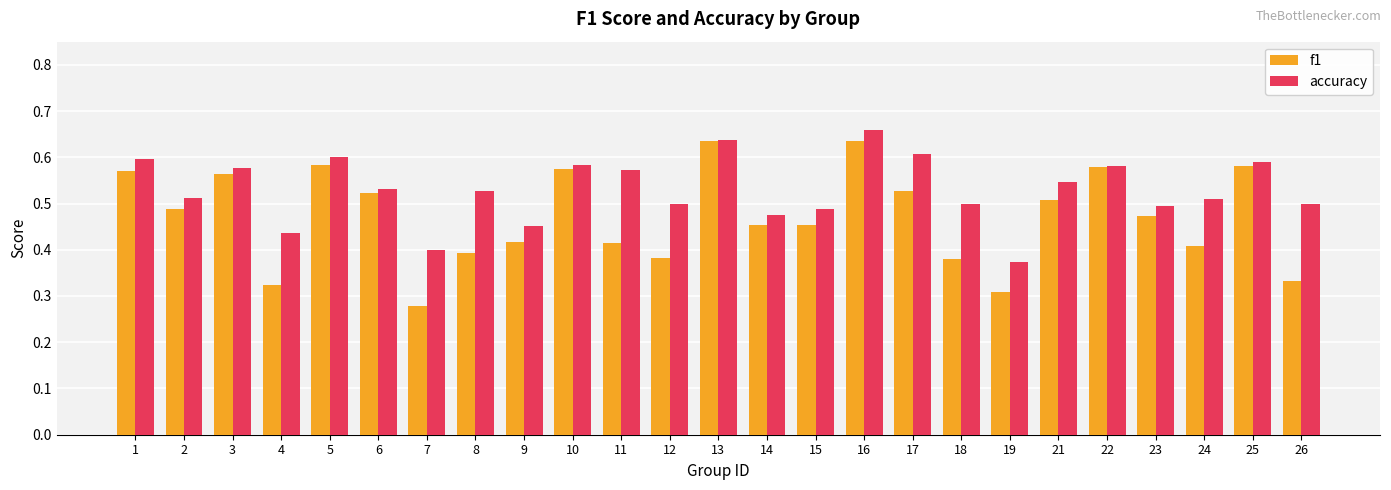

Which series has the largest range (max minus min)?

f1